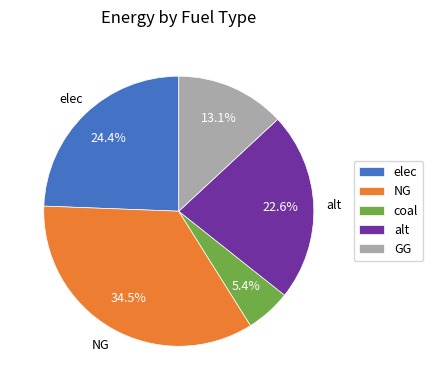

What is the smallest slice in the pie chart?

coal